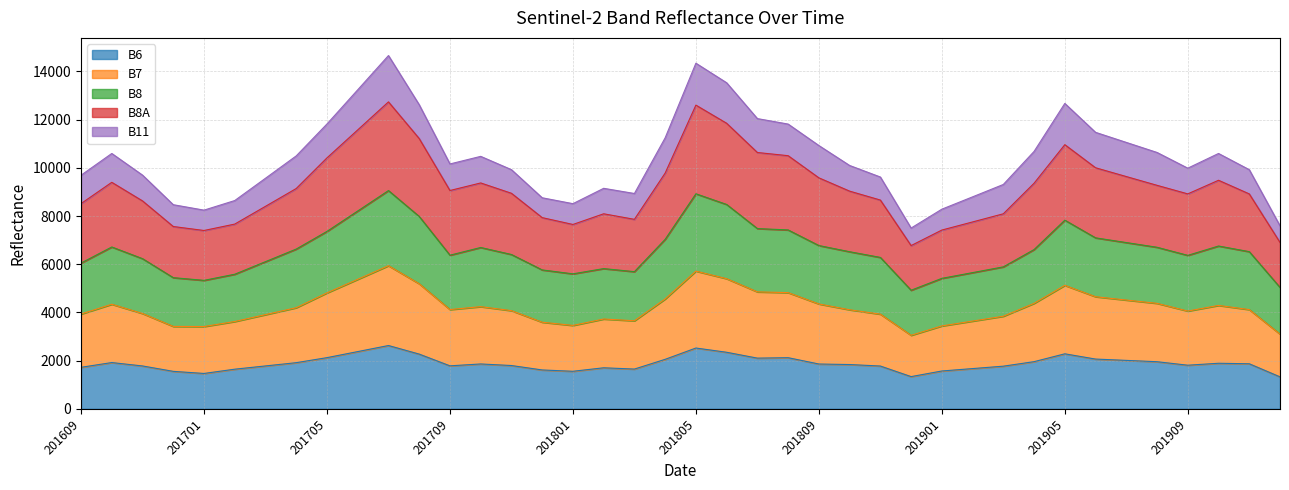

At which label does B7 first exceed 4119?

201610